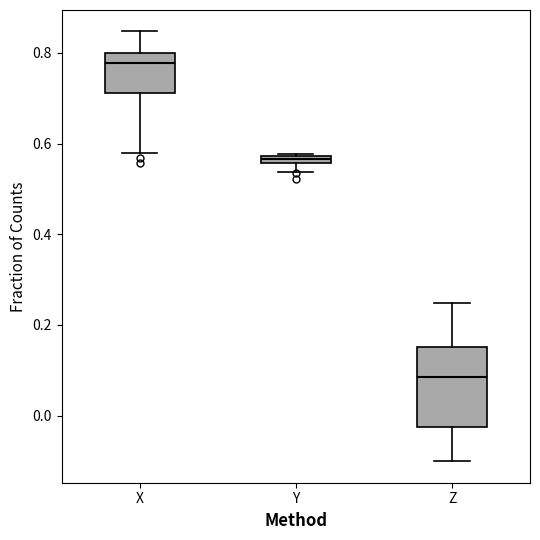

Which box's median line is the lowest?

Z